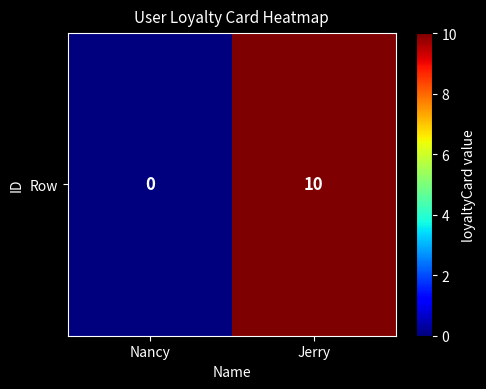

List the labels in order of value, largest first.

Jerry, Nancy